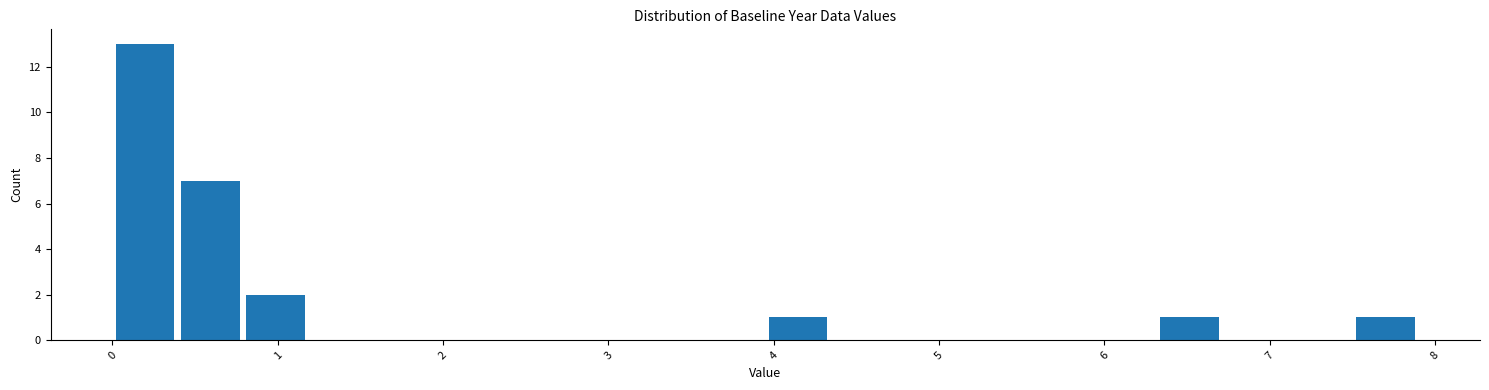

Read against the x-axis, roughly where is the centre of the tallest bar?

0.2